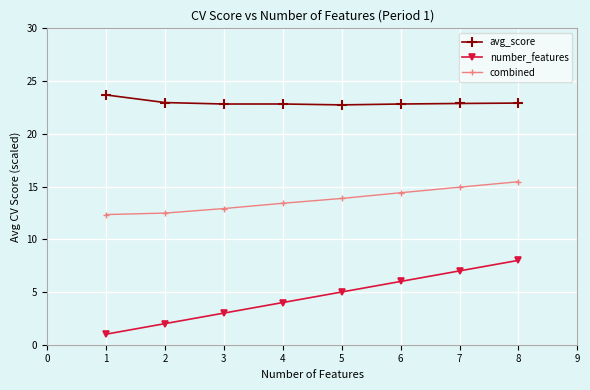

The combined series shows 27.4 at 6. True or false?

False